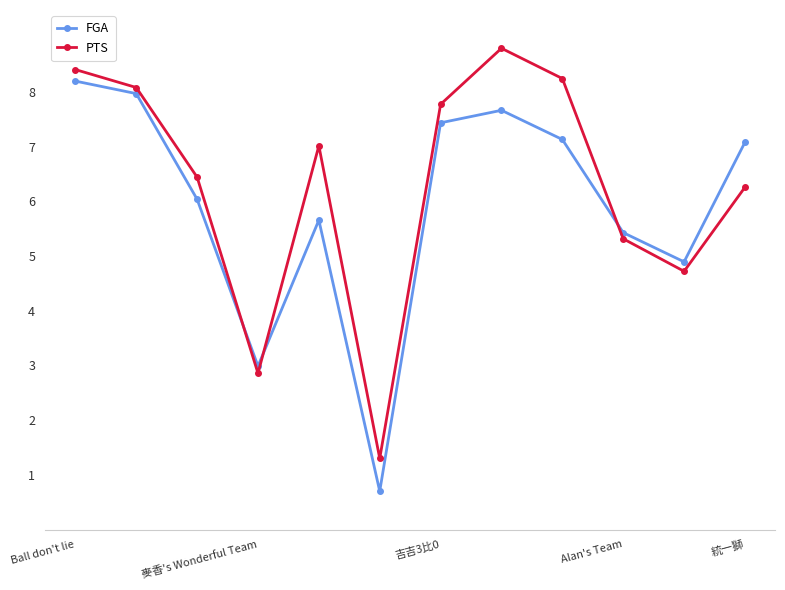

At how many categories does at least one series exceed 0?

12